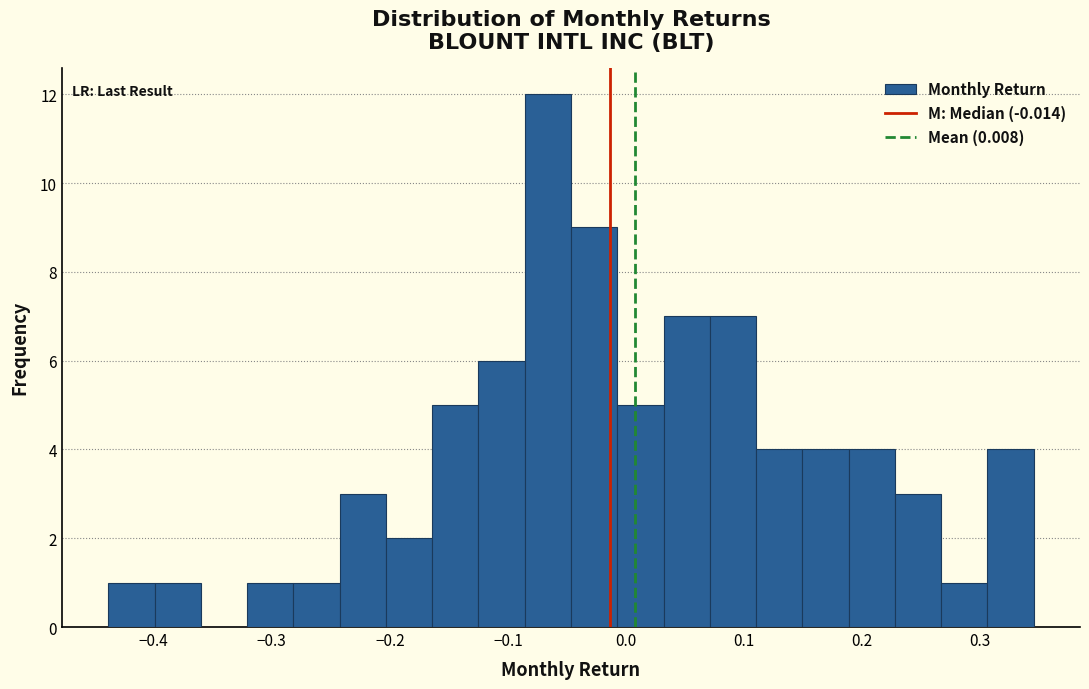

Around what value on the x-axis is the tallest bar? Give the approximate position of its centre, as read against the axis.

-0.07